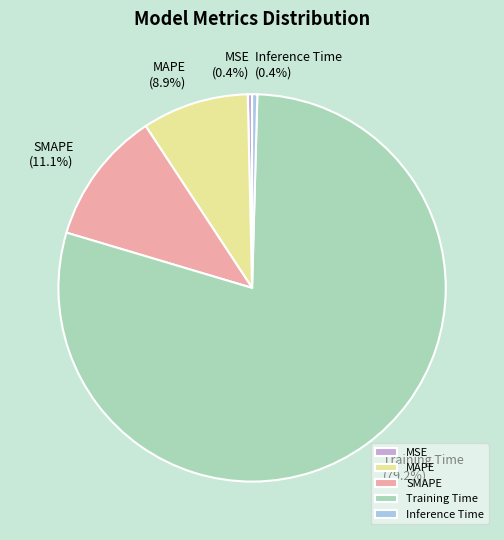

What portion of the pie excludes MSE?

99.6%